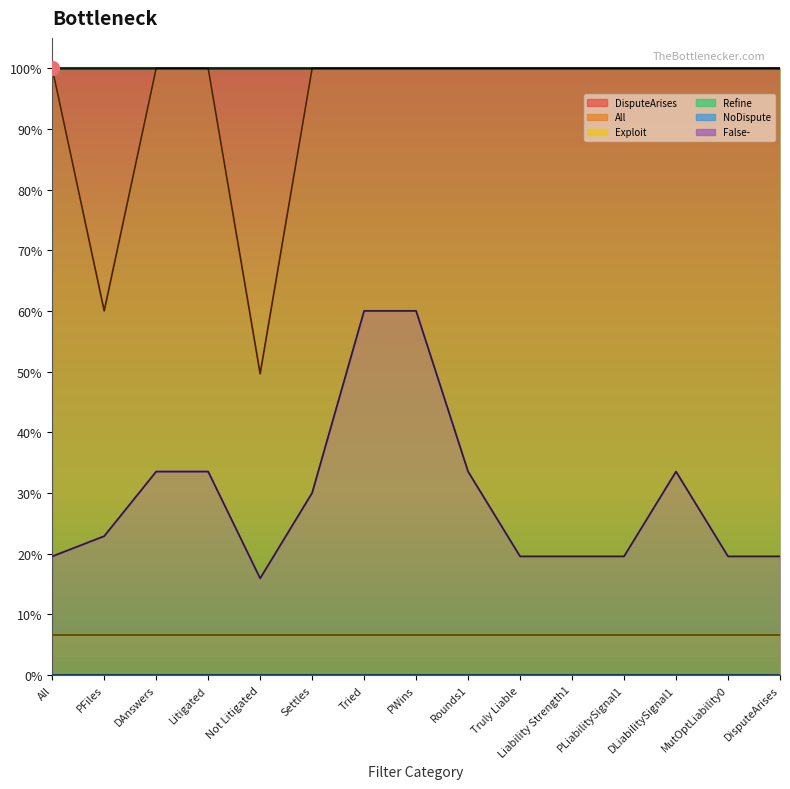

True or false: Refine and Exploit cross at least once.

False